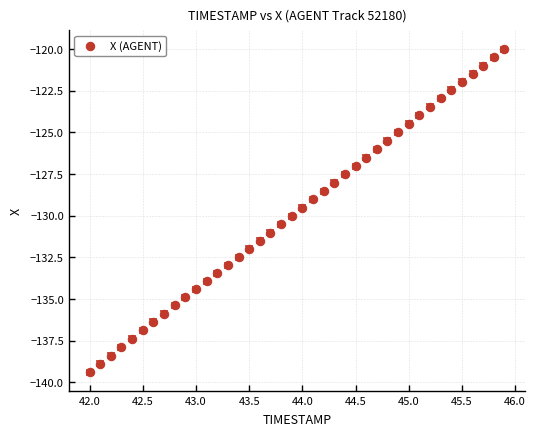

What is the range of X values (max minus min)?

3.9